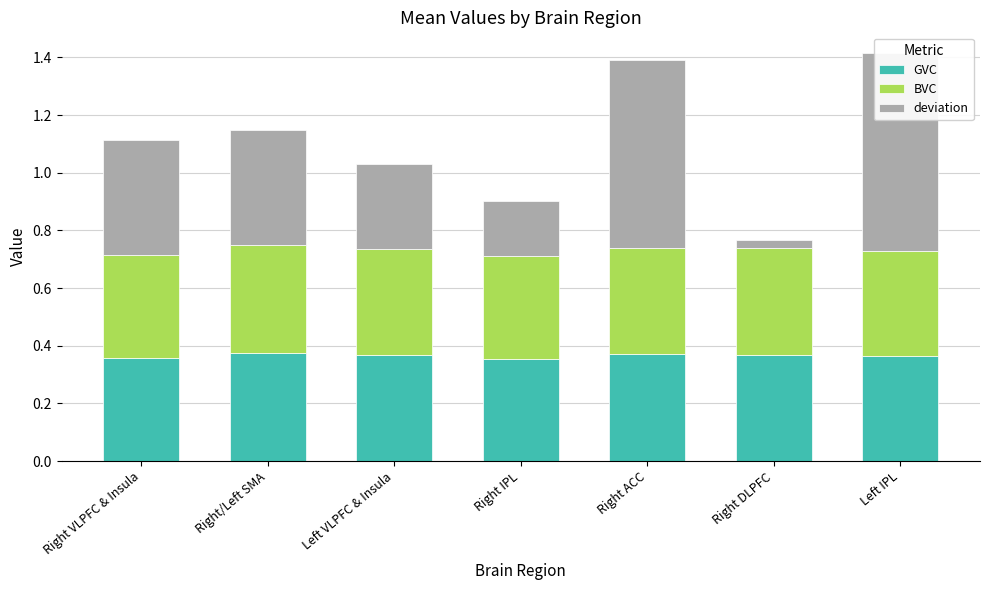

At Right/Left SMA, list the series in order from largest to smallest.

deviation, BVC, GVC